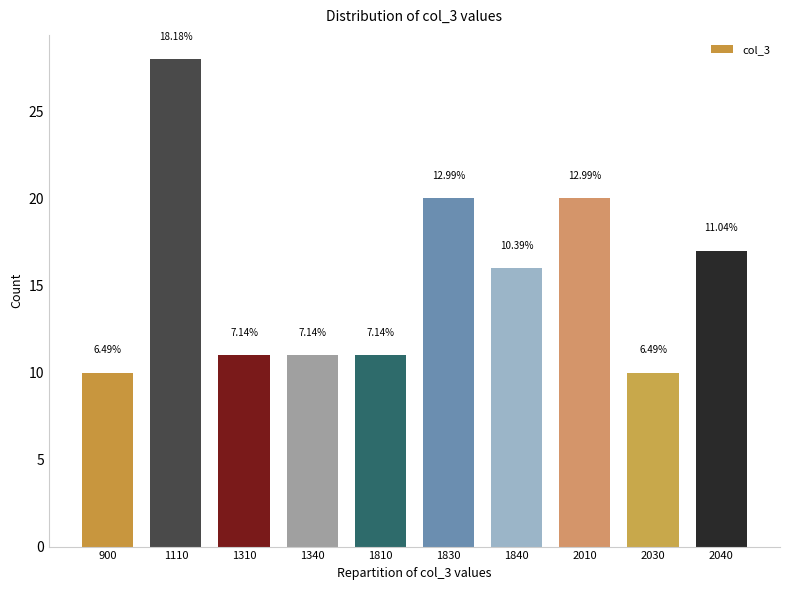

Does the chart contain any negative values?

No